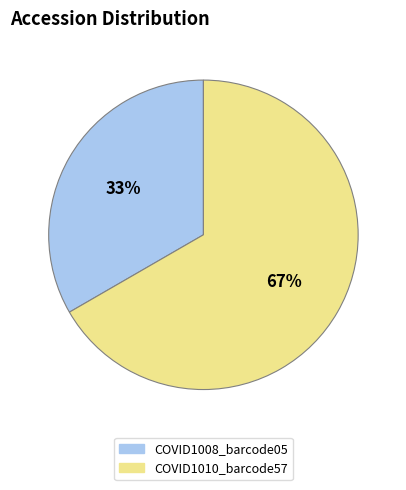

Is it true that COVID1010_barcode57 is 54% of the pie?

False